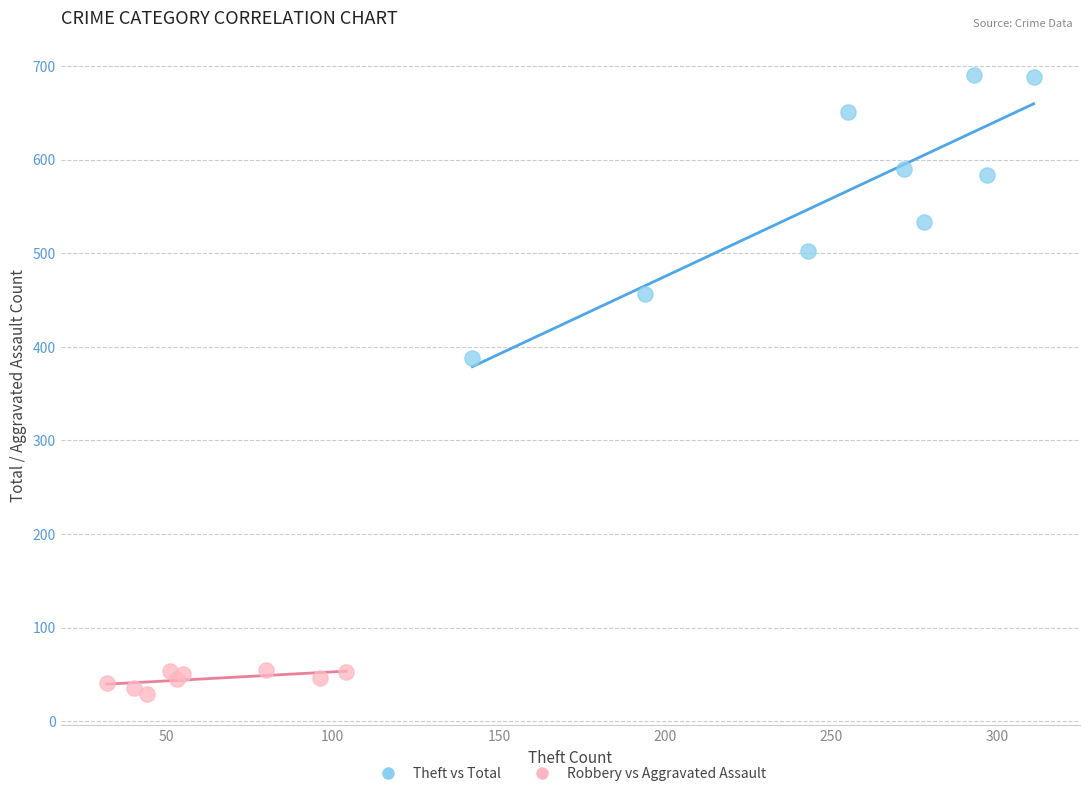

Which series reaches the maximum Y coordinate?

Theft vs Total